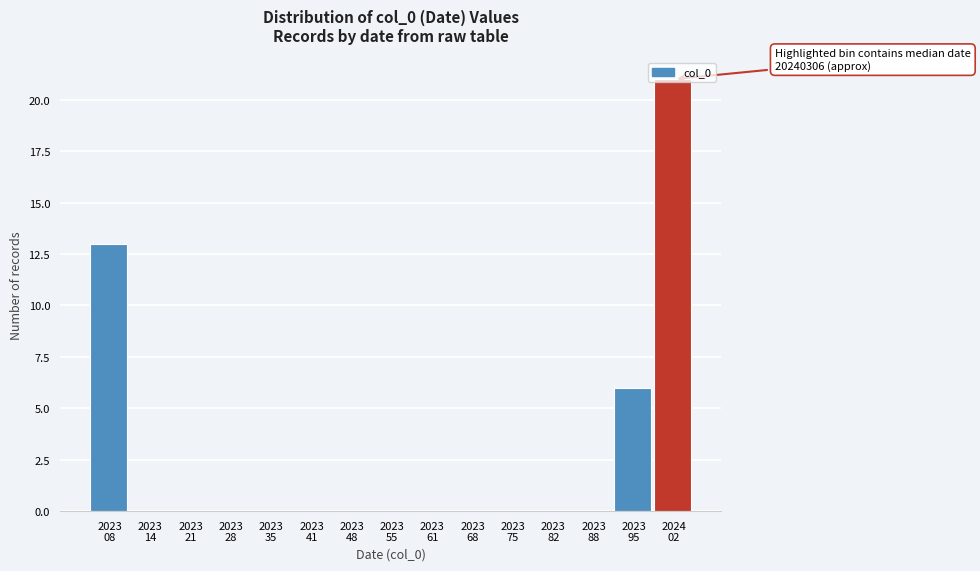

What is the maximum value shown in the chart?

21